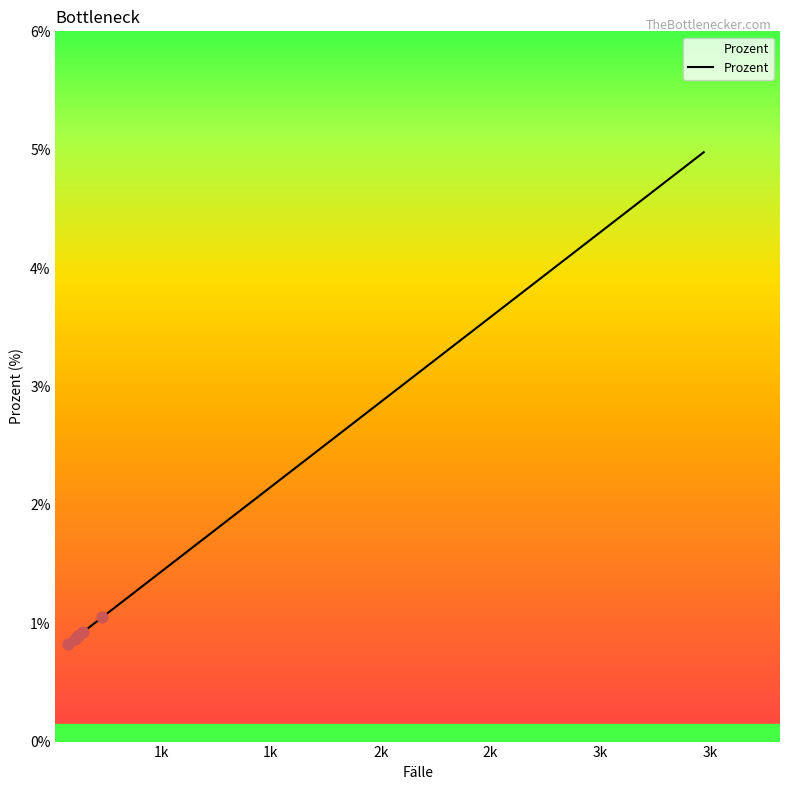

What is the difference between the maximum and minimum values?

4.2